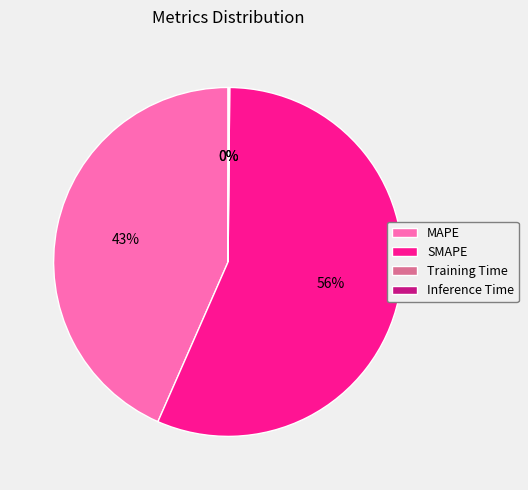

To the nearest percent, what is the average slice percentage?

25%